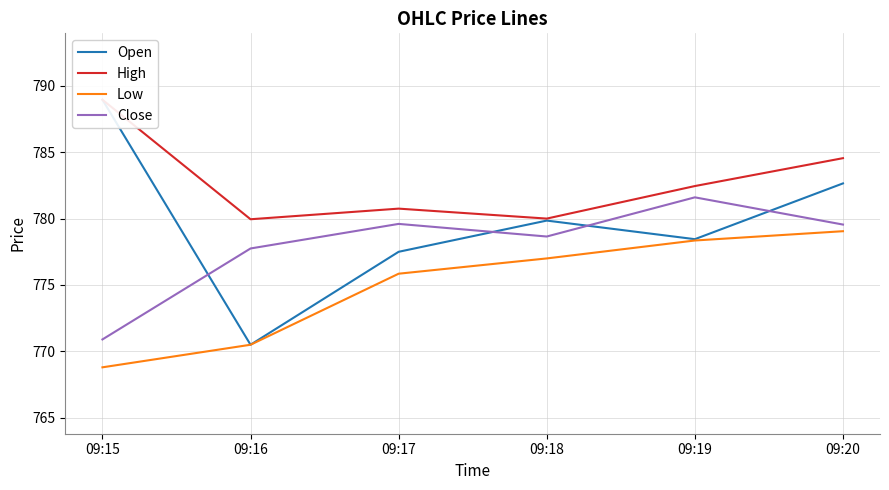

What is the total value across all series at 09:20?

3125.8